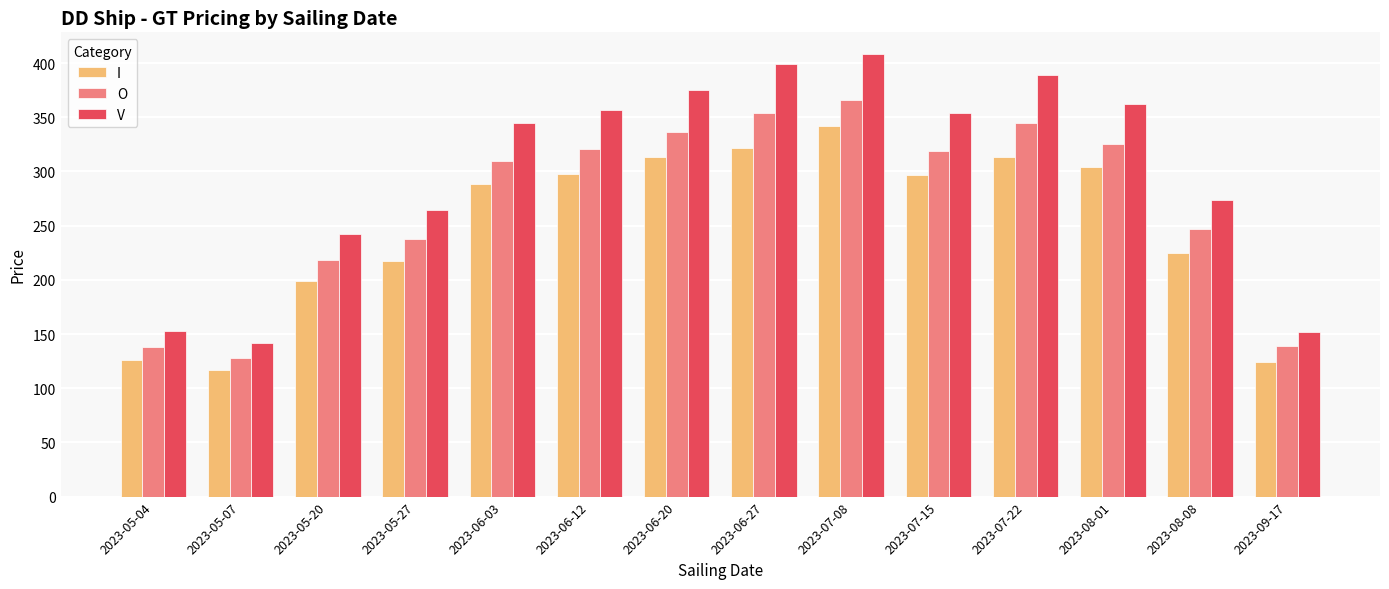

What is the total value across all series at 2023-08-08?

746